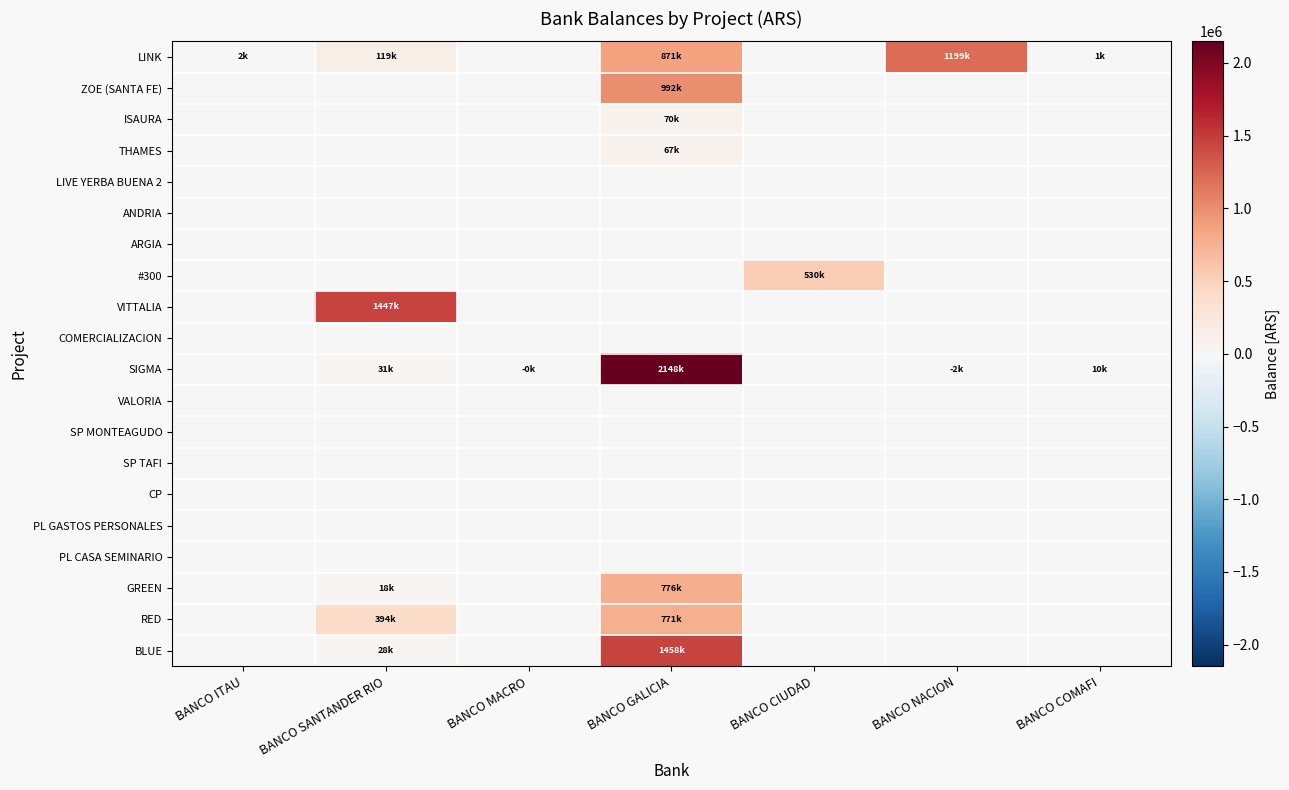

Reading left to right, what are all the values shown in this chart?

LINK: BANCO ITAU=2146.1	BANCO SANTANDER RIO=119382.3	BANCO MACRO=0.0	BANCO GALICIA=871280.2	BANCO CIUDAD=0.0	BANCO NACION=1199055.2	BANCO COMAFI=1280.6
ZOE (SANTA FE): BANCO ITAU=0.0	BANCO SANTANDER RIO=0.0	BANCO MACRO=0.0	BANCO GALICIA=991593.4	BANCO CIUDAD=0.0	BANCO NACION=0.0	BANCO COMAFI=0.0
ISAURA: BANCO ITAU=0.0	BANCO SANTANDER RIO=0.0	BANCO MACRO=0.0	BANCO GALICIA=69836.6	BANCO CIUDAD=0.0	BANCO NACION=0.0	BANCO COMAFI=0.0
THAMES: BANCO ITAU=0.0	BANCO SANTANDER RIO=0.0	BANCO MACRO=0.0	BANCO GALICIA=67324.5	BANCO CIUDAD=0.0	BANCO NACION=0.0	BANCO COMAFI=0.0
LIVE YERBA BUENA 2: BANCO ITAU=0.0	BANCO SANTANDER RIO=0.0	BANCO MACRO=0.0	BANCO GALICIA=0.0	BANCO CIUDAD=0.0	BANCO NACION=0.0	BANCO COMAFI=0.0
ANDRIA: BANCO ITAU=0.0	BANCO SANTANDER RIO=0.0	BANCO MACRO=0.0	BANCO GALICIA=0.0	BANCO CIUDAD=0.0	BANCO NACION=0.0	BANCO COMAFI=0.0
ARGIA: BANCO ITAU=0.0	BANCO SANTANDER RIO=0.0	BANCO MACRO=0.0	BANCO GALICIA=0.0	BANCO CIUDAD=0.0	BANCO NACION=0.0	BANCO COMAFI=0.0
#300: BANCO ITAU=0.0	BANCO SANTANDER RIO=0.0	BANCO MACRO=0.0	BANCO GALICIA=0.0	BANCO CIUDAD=529674.5	BANCO NACION=0.0	BANCO COMAFI=0.0
VITTALIA: BANCO ITAU=0.0	BANCO SANTANDER RIO=1447209.2	BANCO MACRO=0.0	BANCO GALICIA=0.0	BANCO CIUDAD=0.0	BANCO NACION=0.0	BANCO COMAFI=0.0
COMERCIALIZACION: BANCO ITAU=0.0	BANCO SANTANDER RIO=0.0	BANCO MACRO=0.0	BANCO GALICIA=0.0	BANCO CIUDAD=0.0	BANCO NACION=0.0	BANCO COMAFI=0.0
SIGMA: BANCO ITAU=0.0	BANCO SANTANDER RIO=30987.2	BANCO MACRO=-387.2	BANCO GALICIA=2148301.1	BANCO CIUDAD=0.0	BANCO NACION=-1519.9	BANCO COMAFI=9639.6
VALORIA: BANCO ITAU=0.0	BANCO SANTANDER RIO=0.0	BANCO MACRO=0.0	BANCO GALICIA=0.0	BANCO CIUDAD=0.0	BANCO NACION=0.0	BANCO COMAFI=0.0
SP MONTEAGUDO: BANCO ITAU=0.0	BANCO SANTANDER RIO=0.0	BANCO MACRO=0.0	BANCO GALICIA=0.0	BANCO CIUDAD=0.0	BANCO NACION=0.0	BANCO COMAFI=0.0
SP TAFI: BANCO ITAU=0.0	BANCO SANTANDER RIO=0.0	BANCO MACRO=0.0	BANCO GALICIA=0.0	BANCO CIUDAD=0.0	BANCO NACION=0.0	BANCO COMAFI=0.0
CP: BANCO ITAU=0.0	BANCO SANTANDER RIO=0.0	BANCO MACRO=0.0	BANCO GALICIA=0.0	BANCO CIUDAD=0.0	BANCO NACION=0.0	BANCO COMAFI=0.0
PL GASTOS PERSONALES: BANCO ITAU=0.0	BANCO SANTANDER RIO=0.0	BANCO MACRO=0.0	BANCO GALICIA=0.0	BANCO CIUDAD=0.0	BANCO NACION=0.0	BANCO COMAFI=0.0
PL CASA SEMINARIO: BANCO ITAU=0.0	BANCO SANTANDER RIO=0.0	BANCO MACRO=0.0	BANCO GALICIA=0.0	BANCO CIUDAD=0.0	BANCO NACION=0.0	BANCO COMAFI=0.0
GREEN: BANCO ITAU=0.0	BANCO SANTANDER RIO=18348.6	BANCO MACRO=0.0	BANCO GALICIA=775816.2	BANCO CIUDAD=0.0	BANCO NACION=0.0	BANCO COMAFI=0.0
RED: BANCO ITAU=0.0	BANCO SANTANDER RIO=394090.5	BANCO MACRO=0.0	BANCO GALICIA=770601.2	BANCO CIUDAD=0.0	BANCO NACION=0.0	BANCO COMAFI=0.0
BLUE: BANCO ITAU=0.0	BANCO SANTANDER RIO=28213.9	BANCO MACRO=0.0	BANCO GALICIA=1458280.9	BANCO CIUDAD=0.0	BANCO NACION=0.0	BANCO COMAFI=0.0